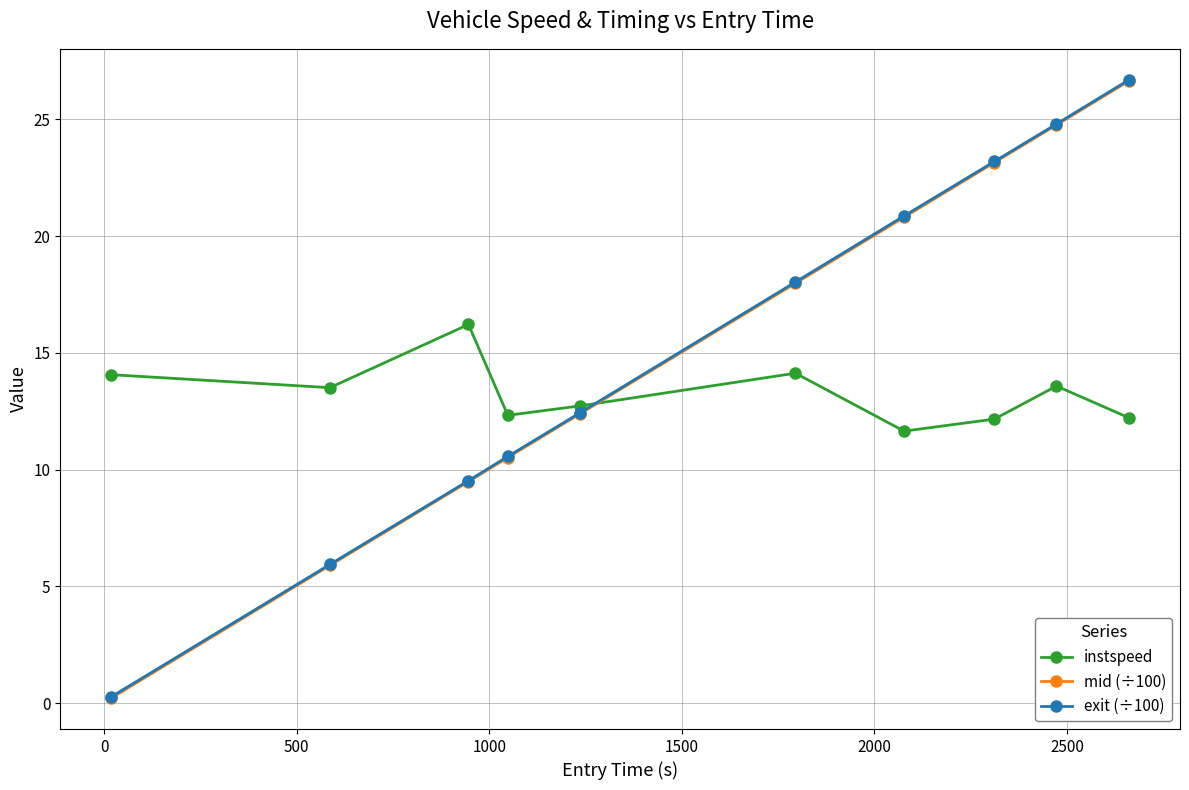

What is the maximum value shown in the chart?

26.7